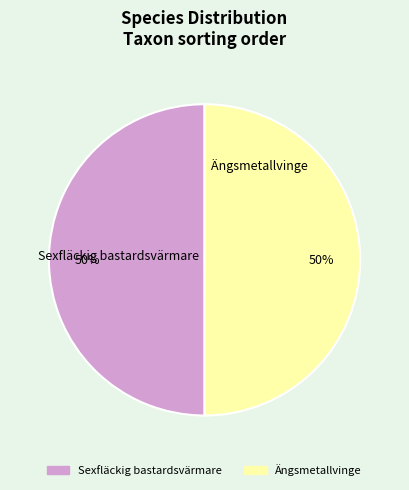

True or false: Sexfläckig bastardsvärmare accounts for 56% of the total.

False